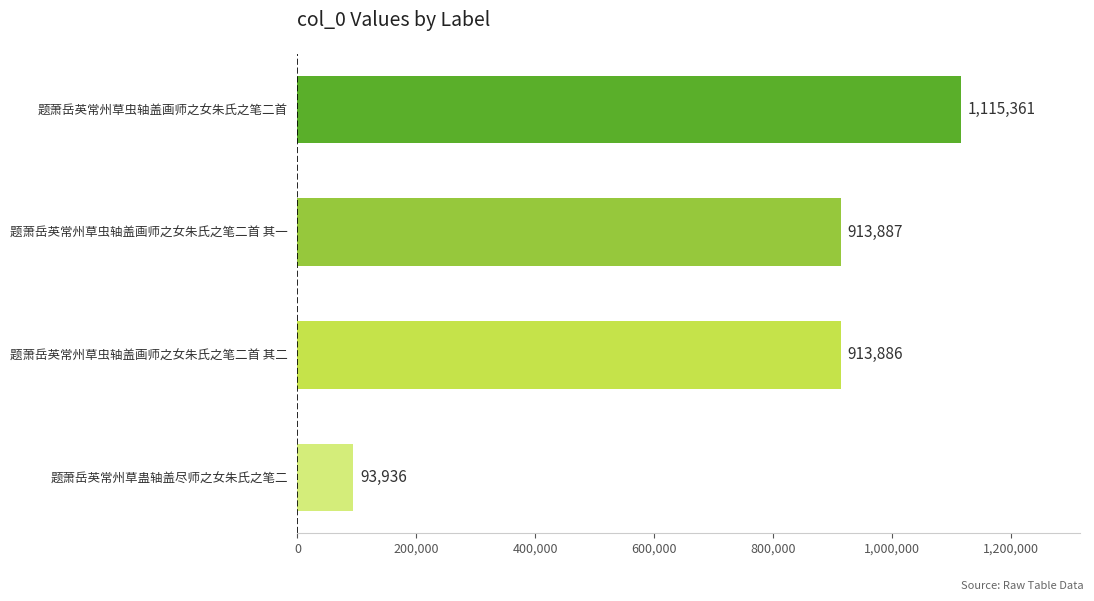

Approximately how many times larger is the value at 题萧岳英常州草虫轴盖画师之女朱氏之笔二首 其二 compared to 题萧岳英常州草虫轴盖画师之女朱氏之笔二首 其一?

1.0